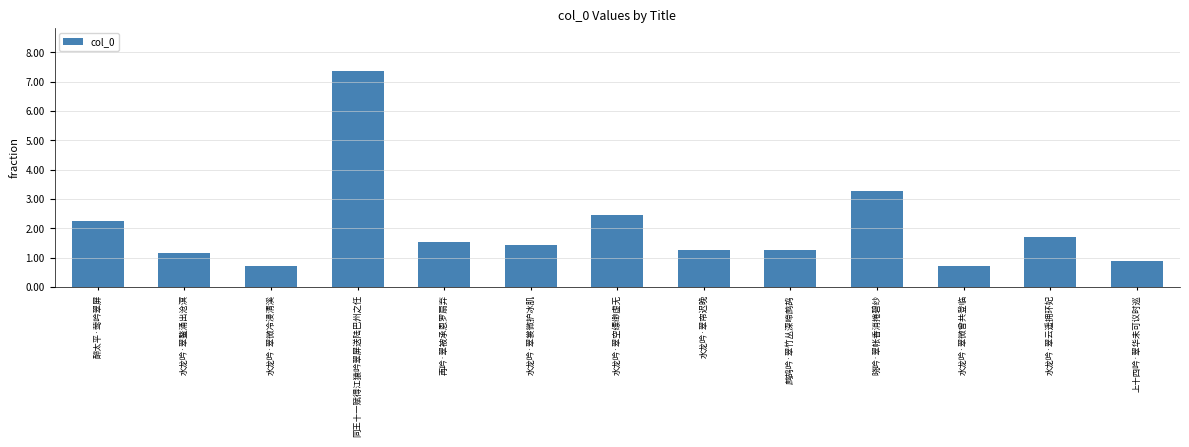

What is the average value?

200260